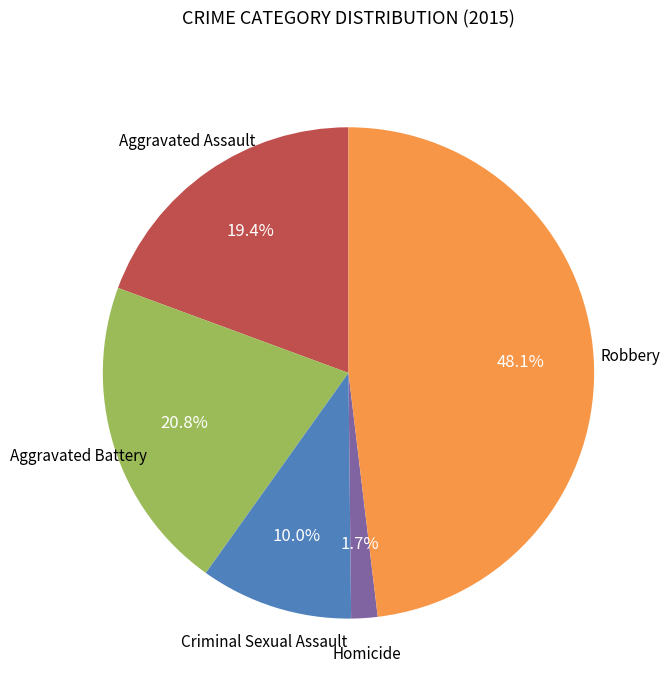

Does any single category account for the majority?

No